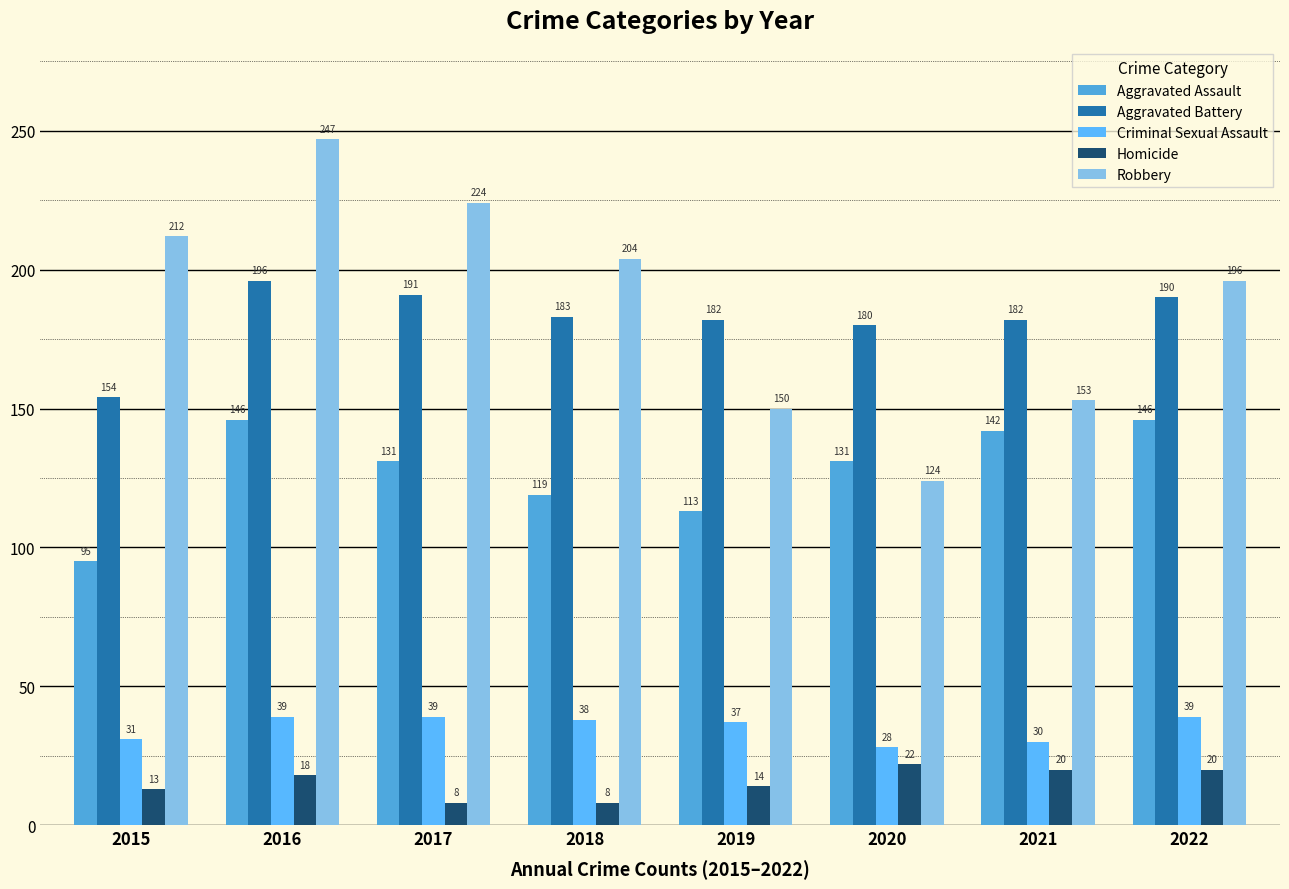

Is it true that Aggravated Assault equals 223 at 2020?

False